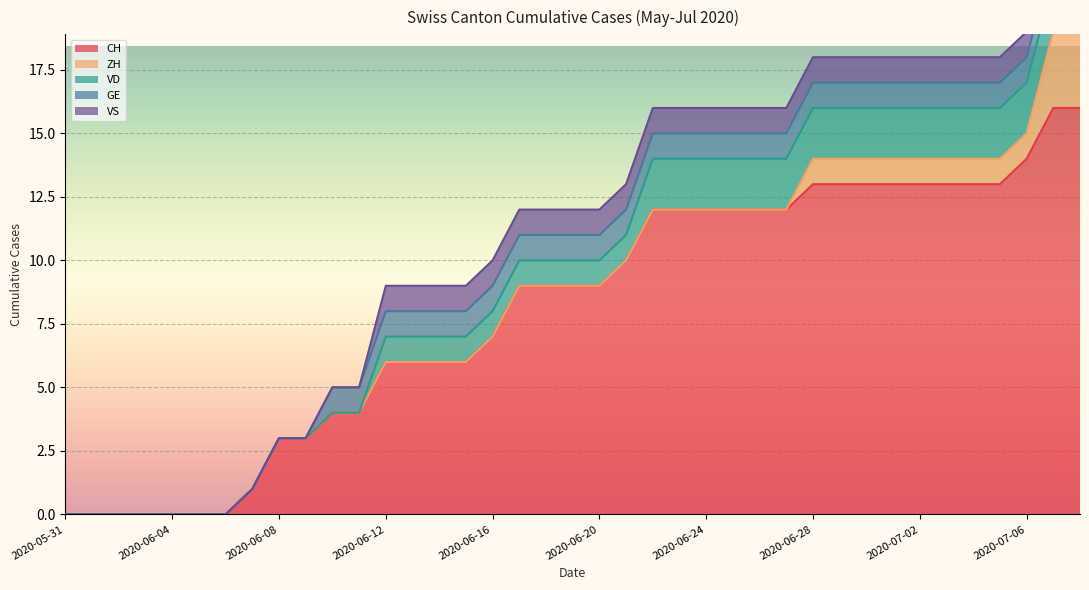

Is it true that GE equals 1 at 2020-06-14?

False